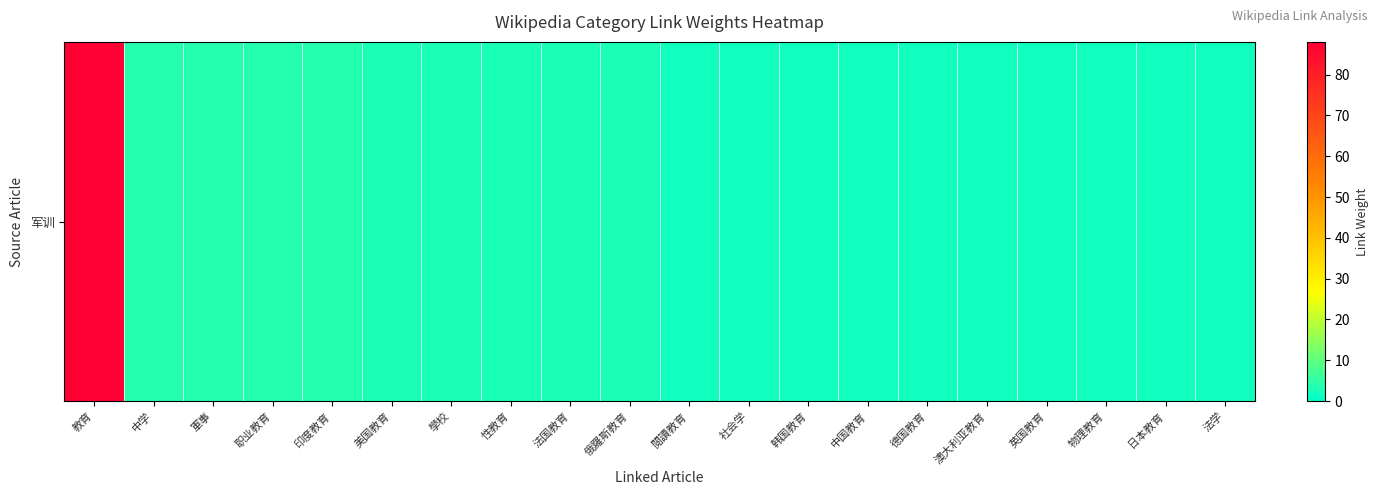

What is the difference between the maximum and minimum values?

86